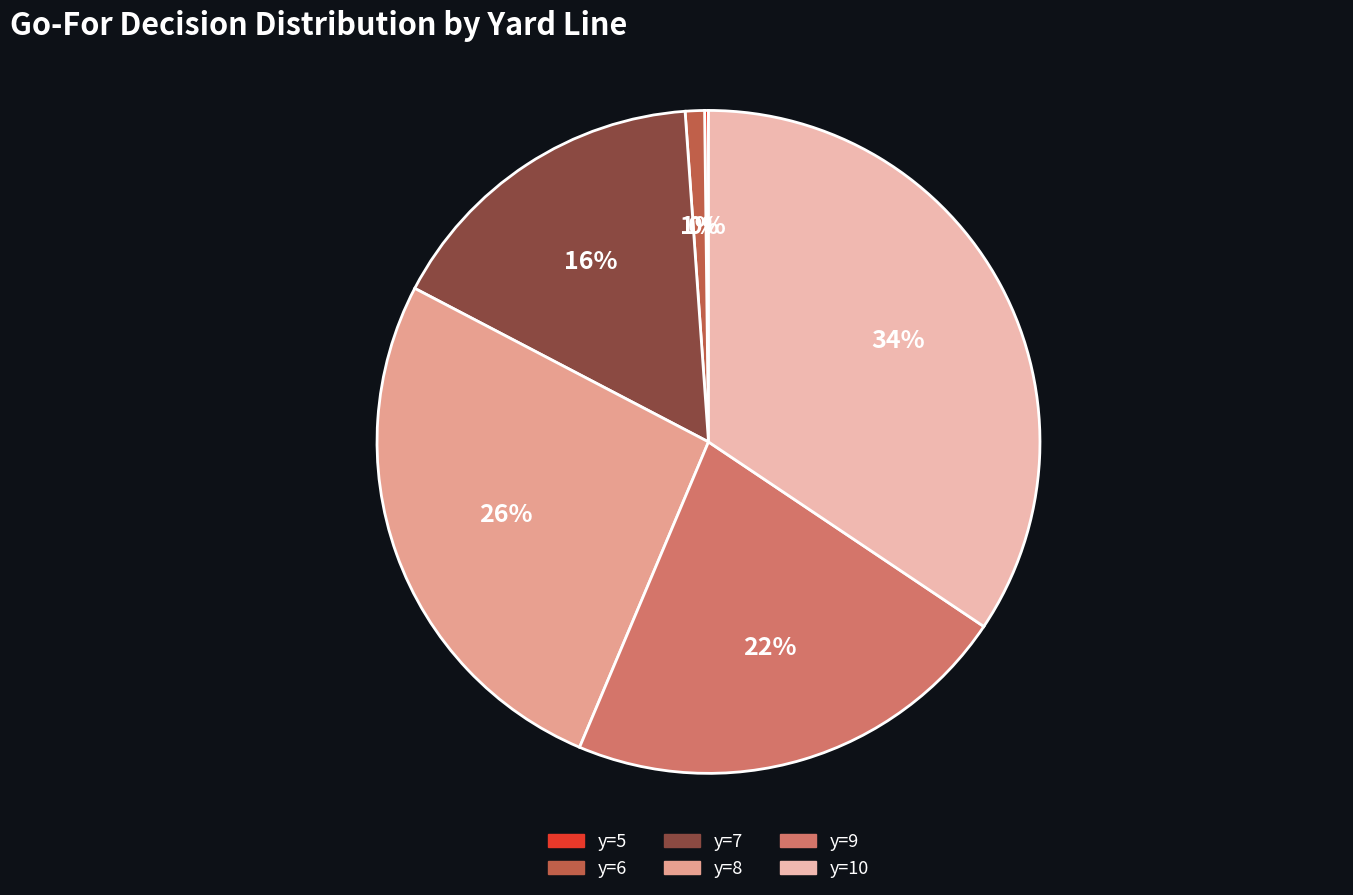

To the nearest percent, what portion does y=7 represent?

16%